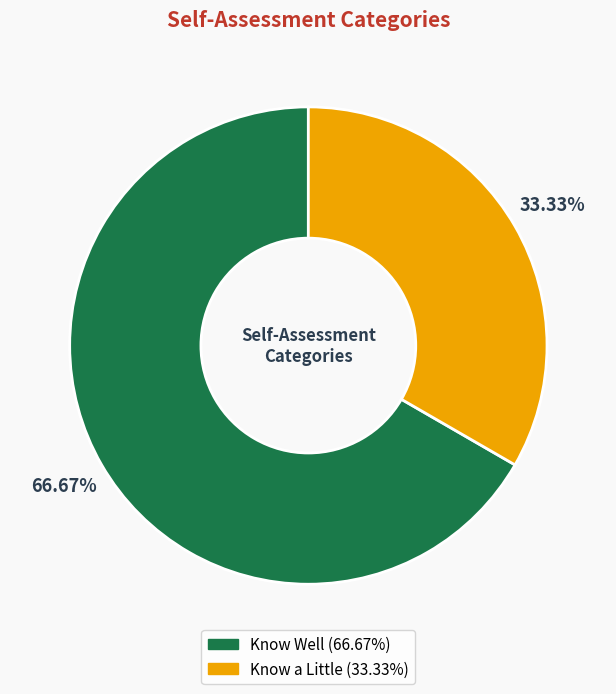

Is there any slice that represents more than half of the pie?

Yes